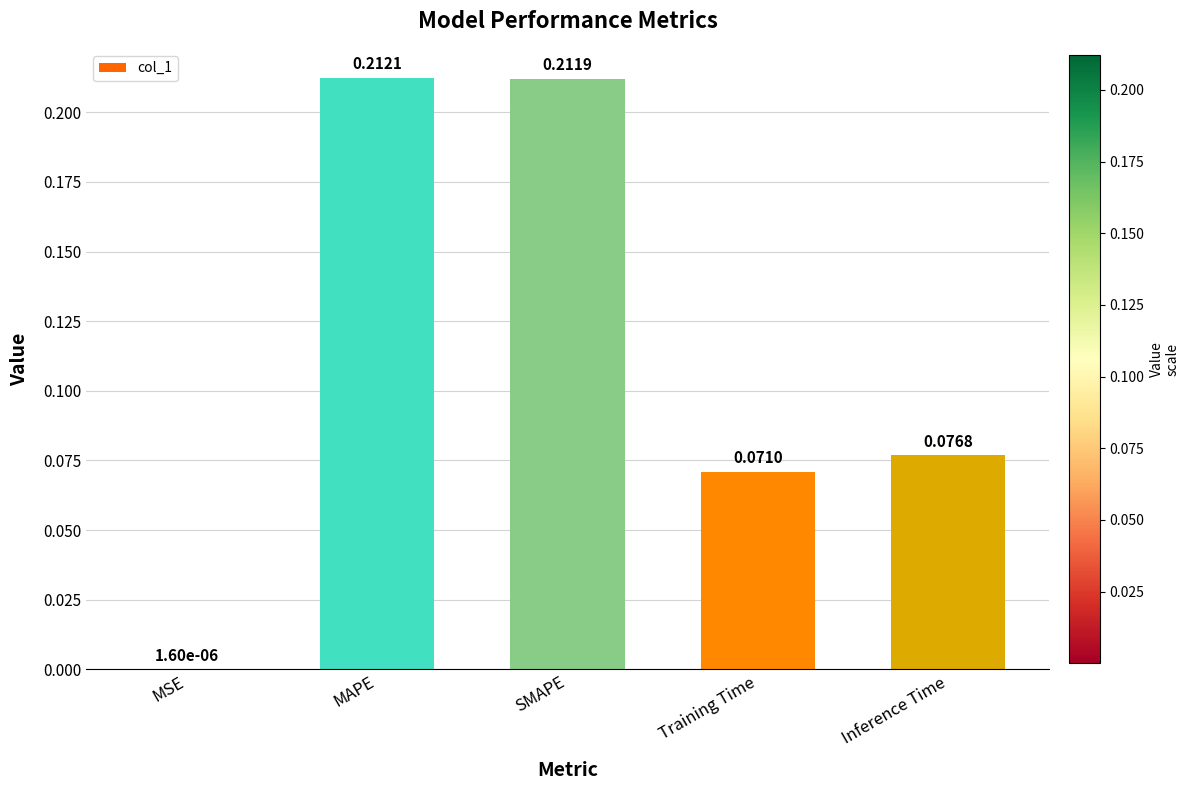

Which has a higher value, MSE or SMAPE?

SMAPE